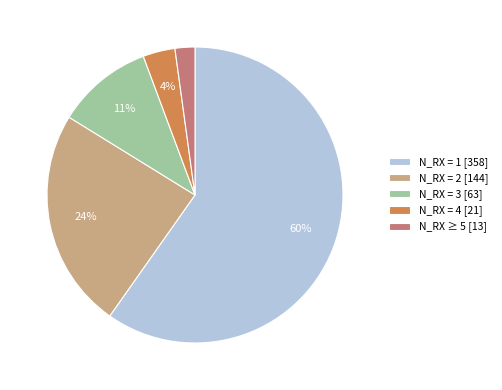

Rank the categories by value from lowest to highest.

N_RX ≥ 5 [13], N_RX = 4 [21], N_RX = 3 [63], N_RX = 2 [144], N_RX = 1 [358]